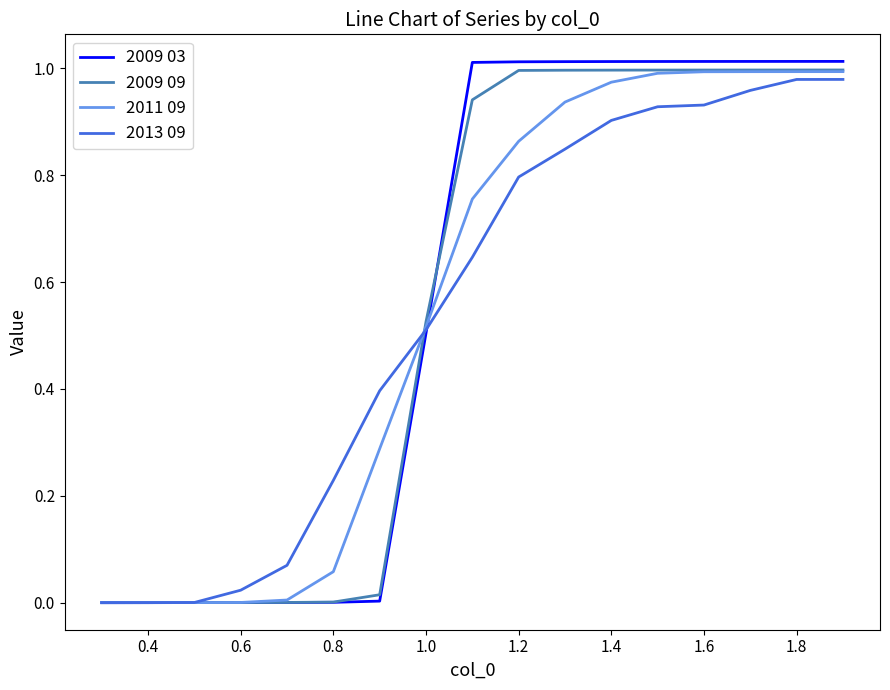

Is it true that 2011 09 equals 1.5 at 1.6?

False